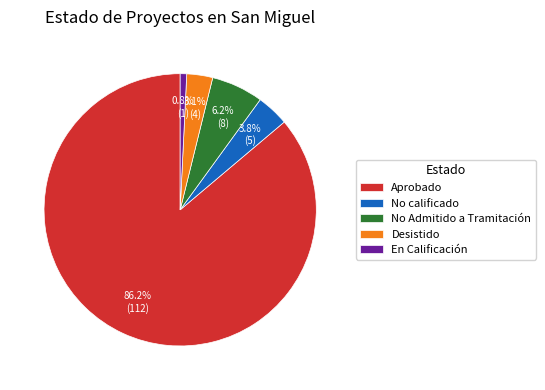

Do Aprobado and Desistido together represent more than half of the pie?

Yes